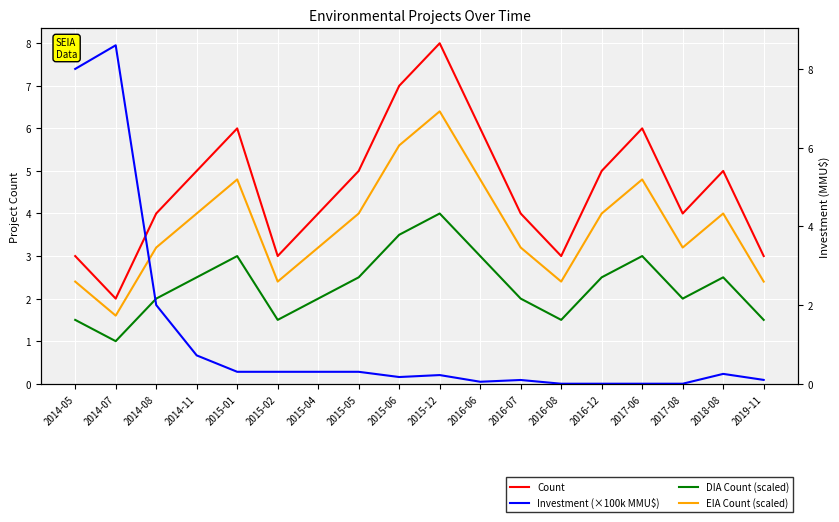

True or false: DIA Count (scaled) and EIA Count (scaled) cross at least once.

False